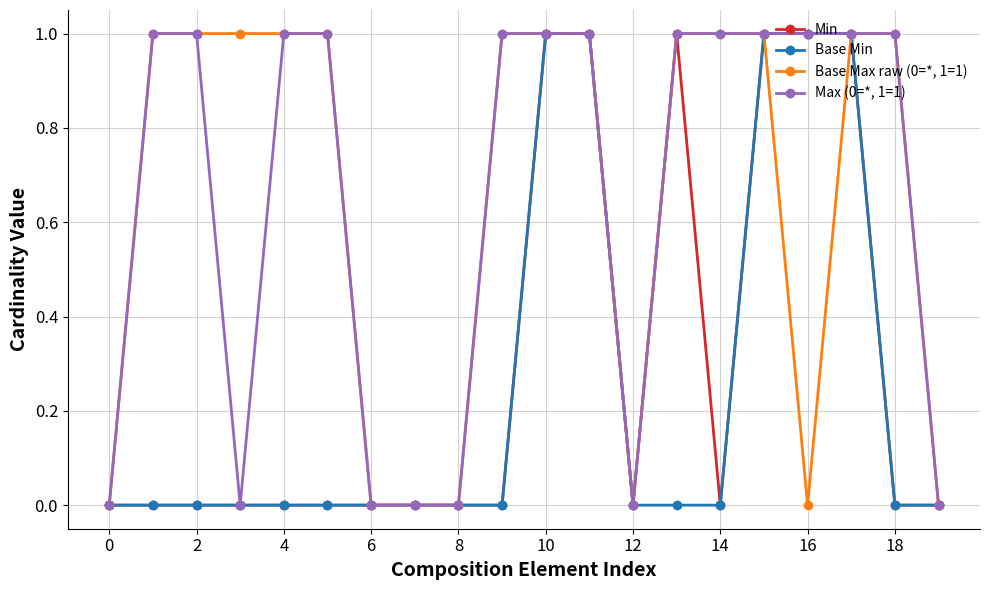

Reading right to left, extract all data points from this chart.

Min: 0	0	1	1	1	0	1	0	1	1	0	0	0	0	0	0	0	0	0	0
Base Min: 0	0	1	1	1	0	0	0	1	1	0	0	0	0	0	0	0	0	0	0
Base Max raw (0=*, 1=1): 0	1	1	0	1	1	1	0	1	1	1	0	0	0	1	1	1	1	1	0
Max (0=*, 1=1): 0	1	1	1	1	1	1	0	1	1	1	0	0	0	1	1	0	1	1	0